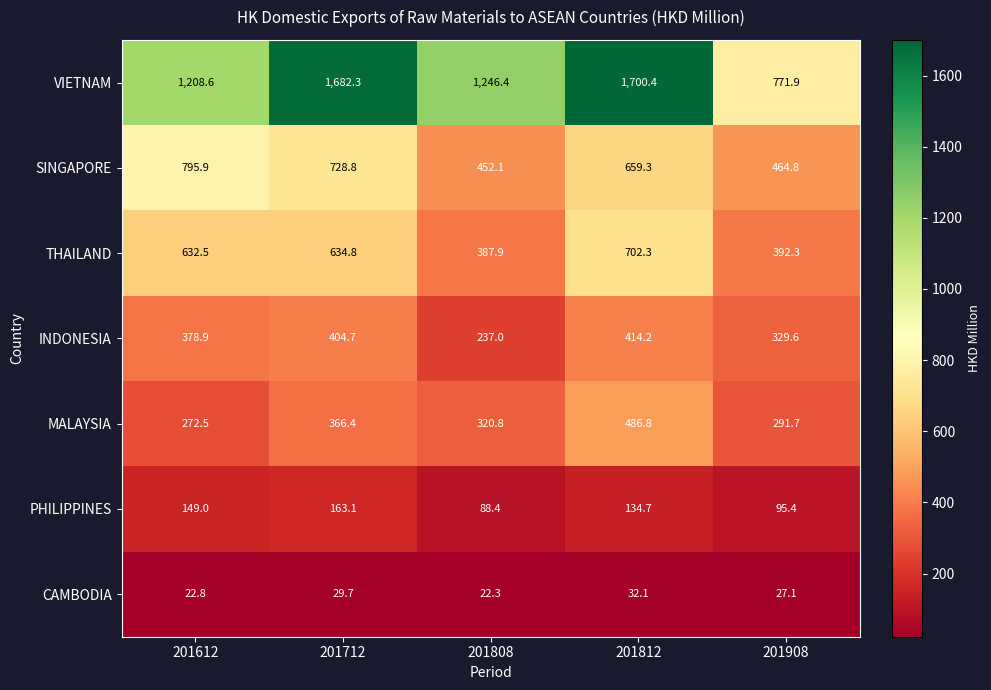

What is the spread (max minus min) of values at 201712?

1652.6